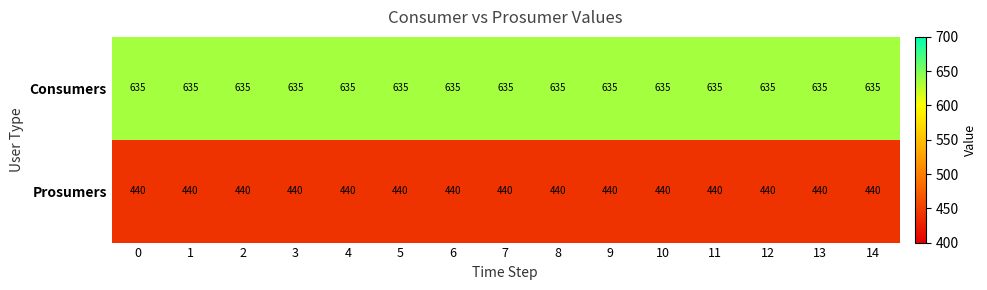

Is the value of Consumers at 12 greater than the value of Prosumers at 2?

Yes